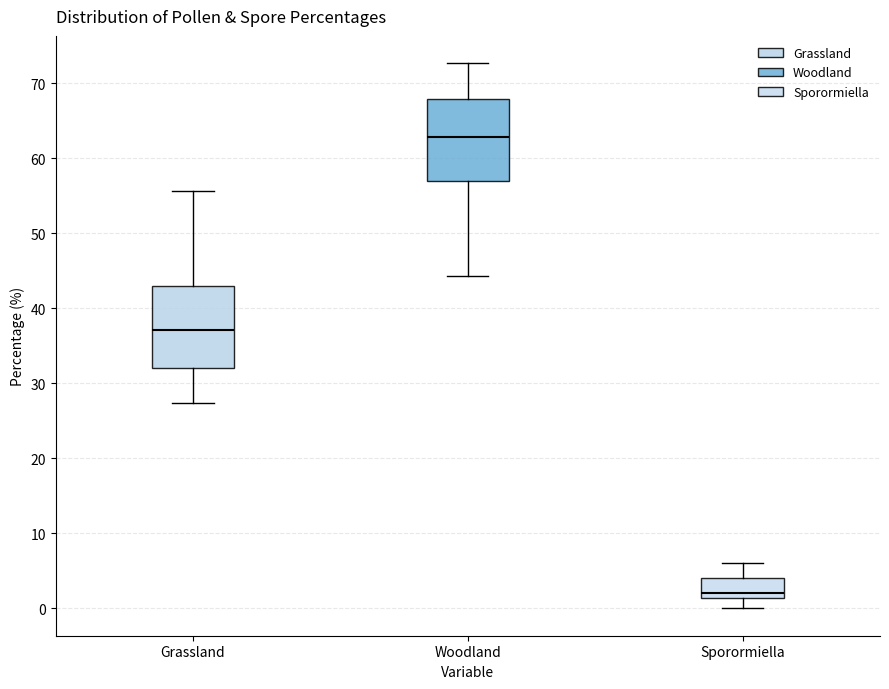

Reading left to right, transcribe this box plot: for each box, give where its median line is, the range the box spans, and where its two whiskers end, as read against the y-axis. The values are not printed on the chart, so give them approximately, as read against the axis.

Grassland: median 37, box 32 to 43, whiskers 27 to 56
Woodland: median 63, box 57 to 68, whiskers 44 to 73
Sporormiella: median 2, box 1 to 4, whiskers 0 to 6